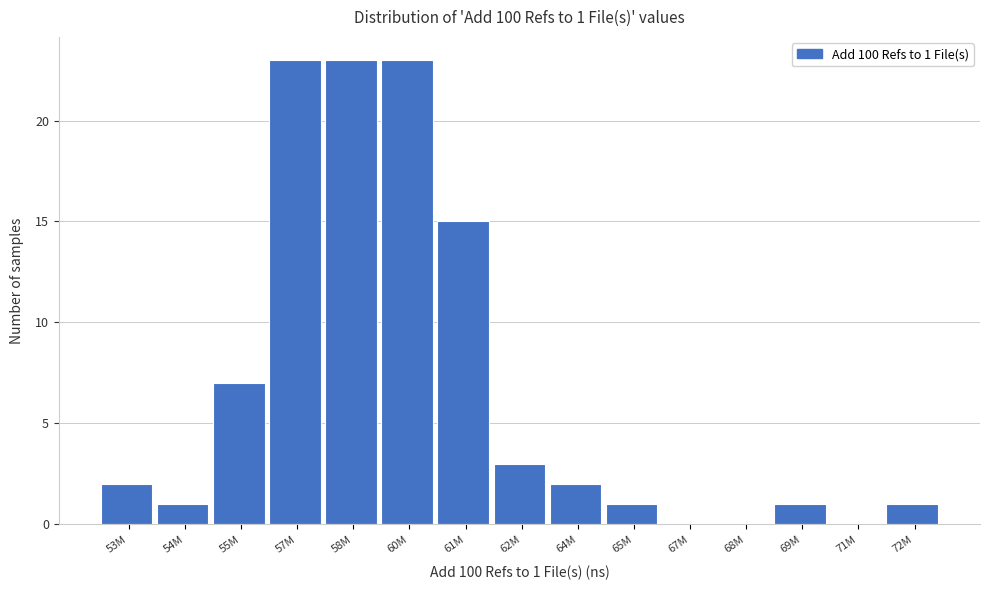

Reading left to right, transcribe all the data shown in this chart.

53M=2	54M=1	55M=7	57M=23	58M=23	60M=23	61M=15	62M=3	64M=2	65M=1	67M=0	68M=0	69M=1	71M=0	72M=1